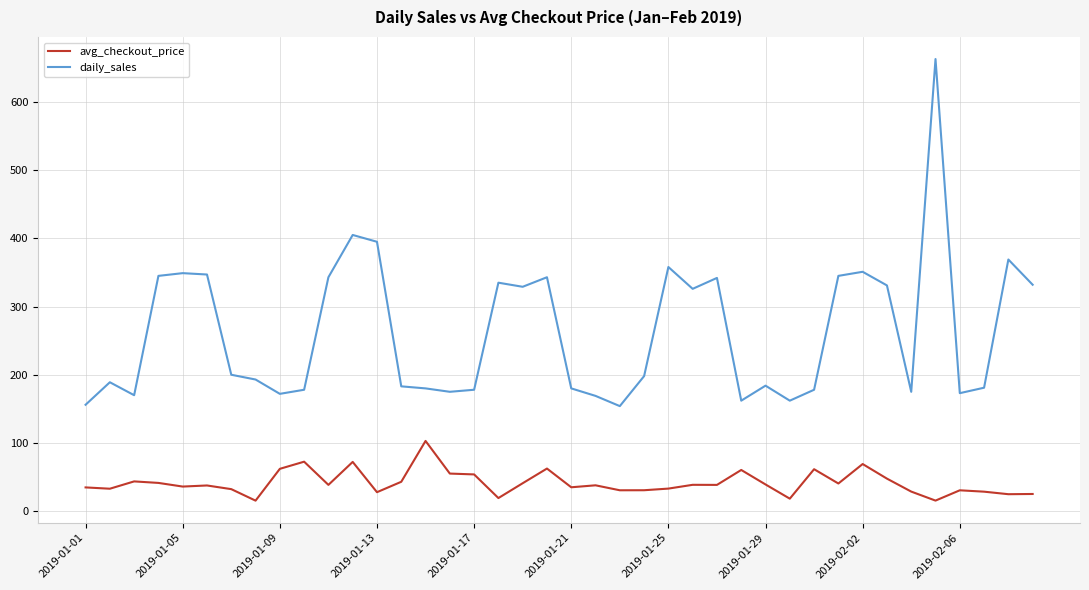

Rank the series by their maximum value, from highest to lowest.

daily_sales, avg_checkout_price